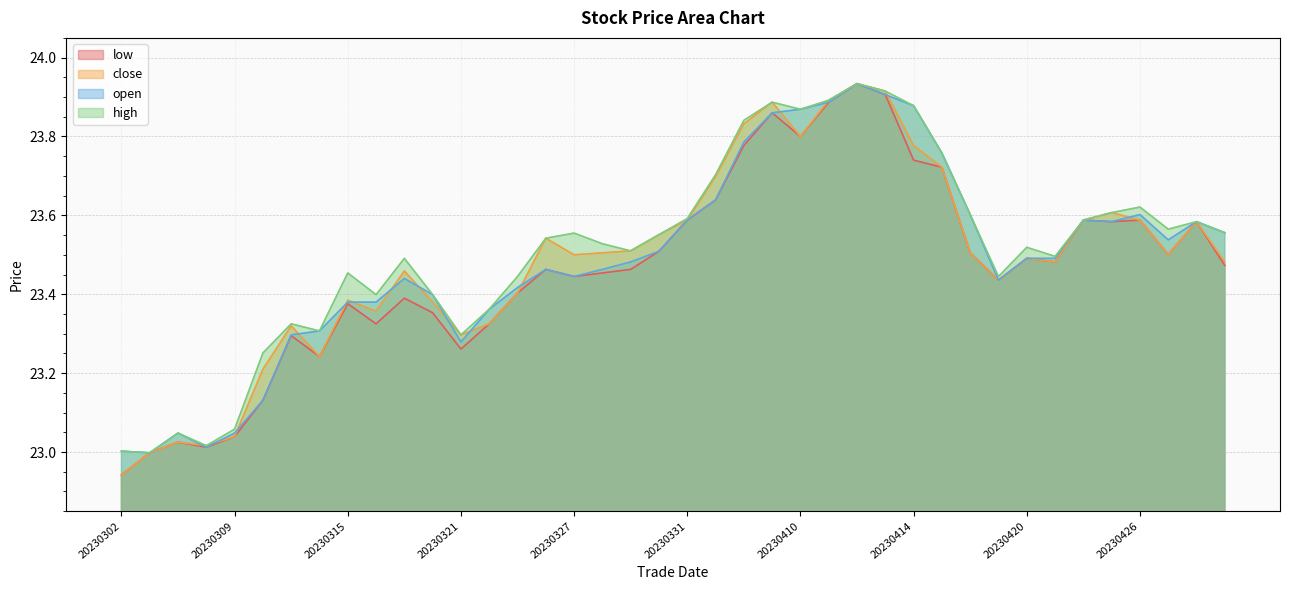

True or false: high and close cross at least once.

False